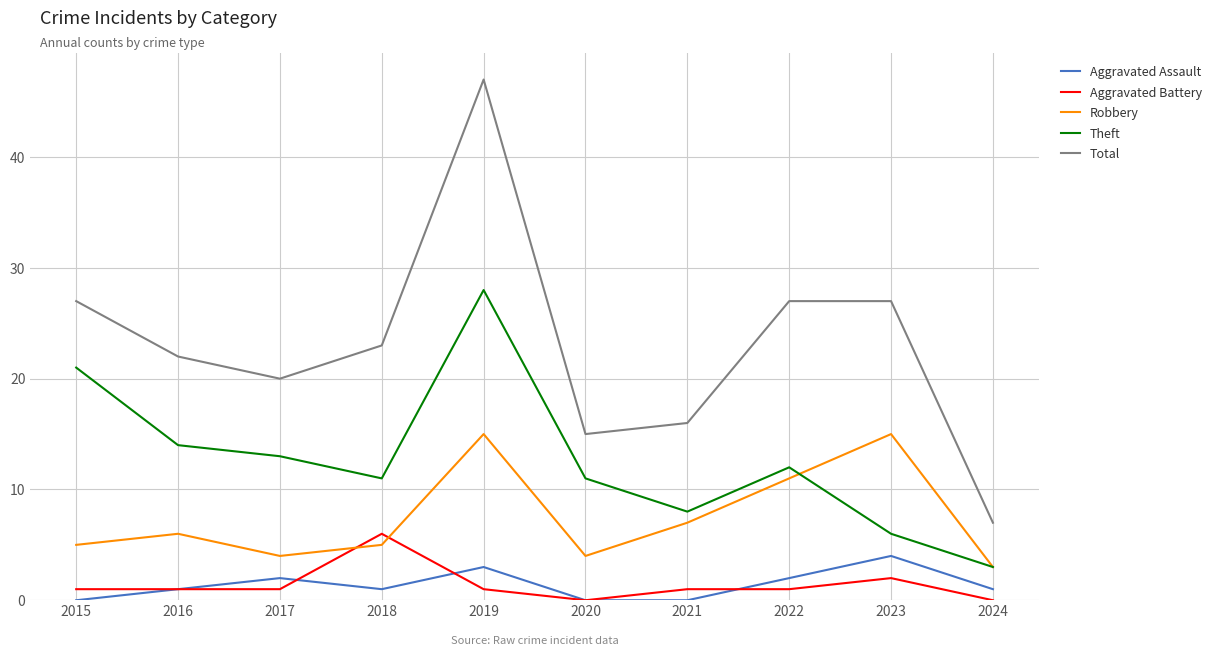

What is the greatest value displayed?

47